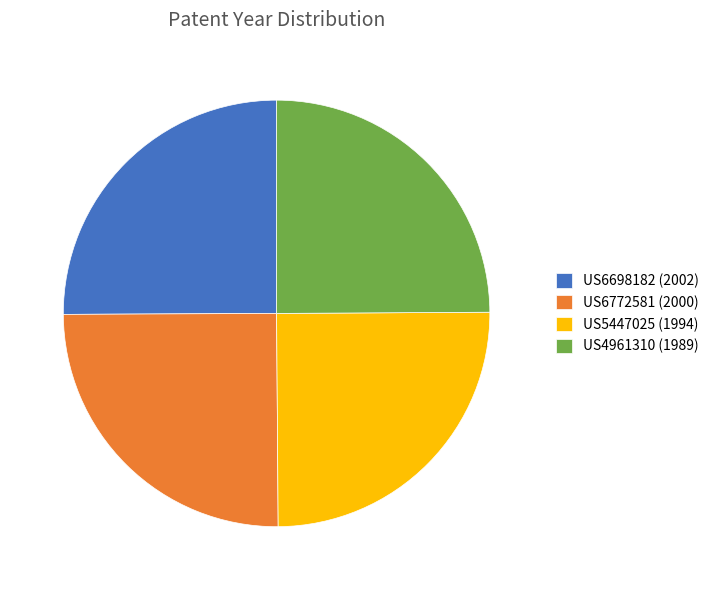

Does any single category account for the majority?

No